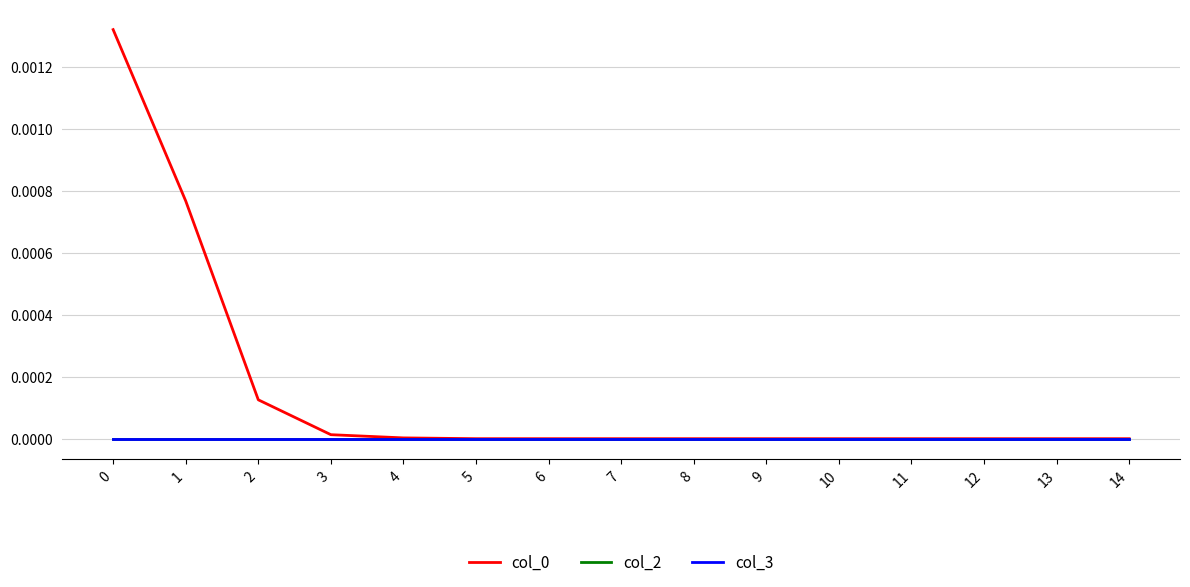

Is the value of col_0 at 6 greater than the value of col_2 at 14?

No